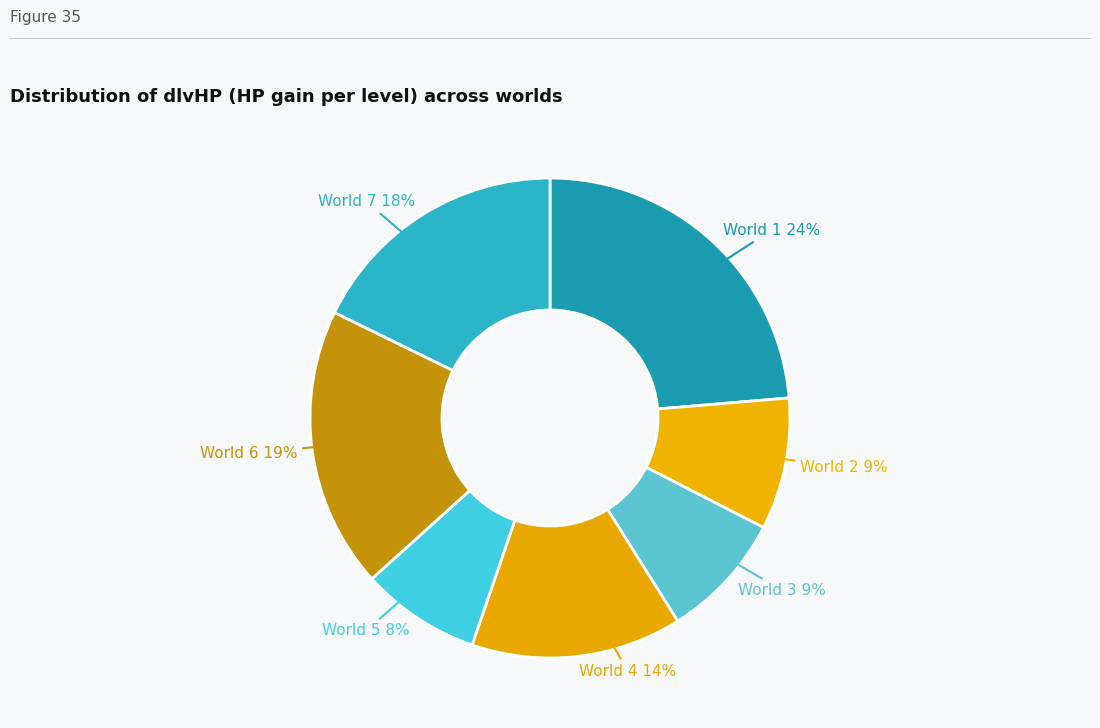

What is the smallest slice in the pie chart?

5